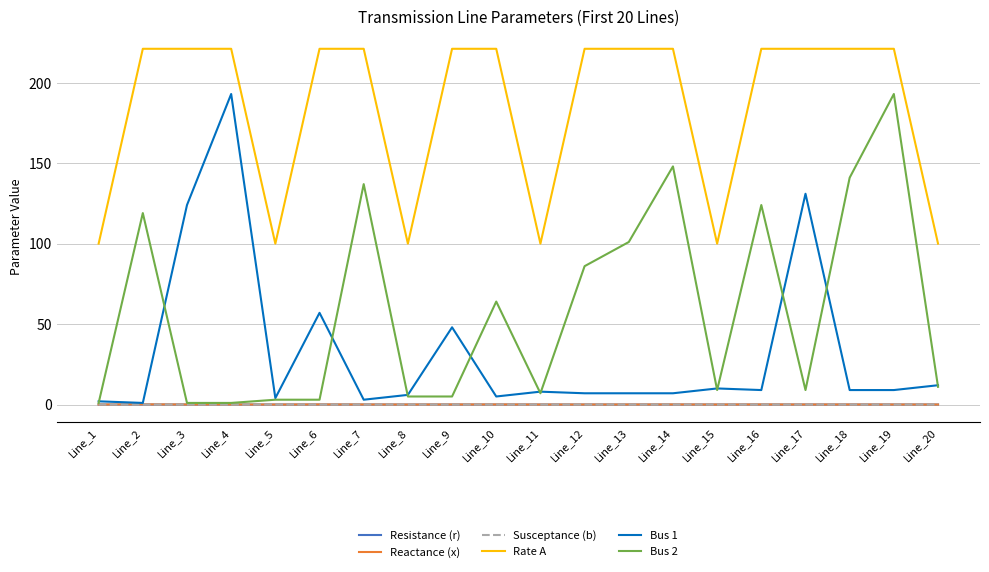

True or false: Rate A and Susceptance (b) intersect in this chart.

False